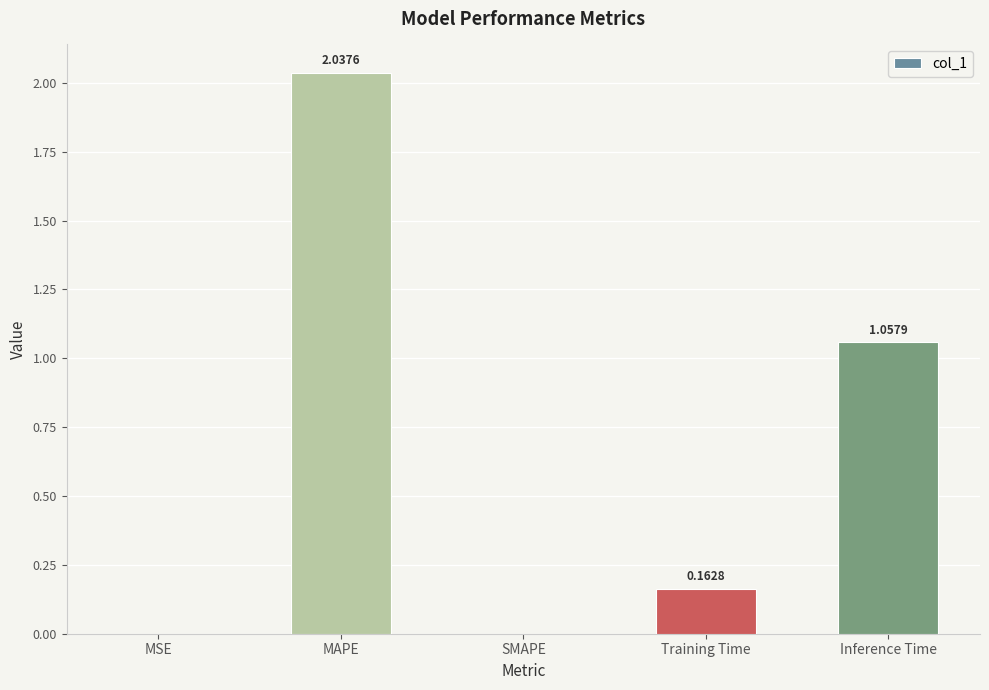

What is the average value?

0.7